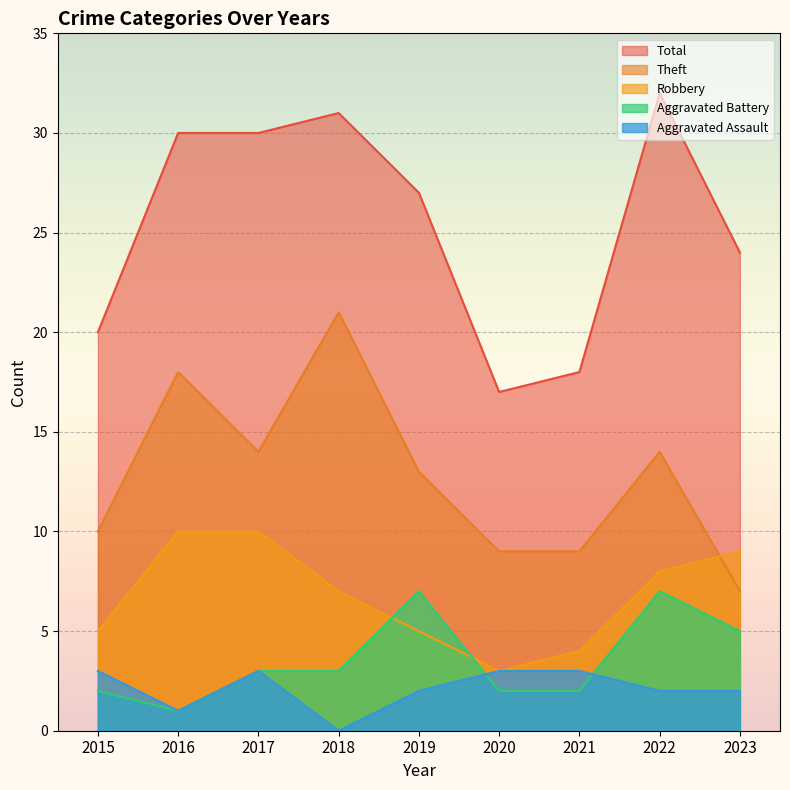

What is the total value across all series at 2017?

60